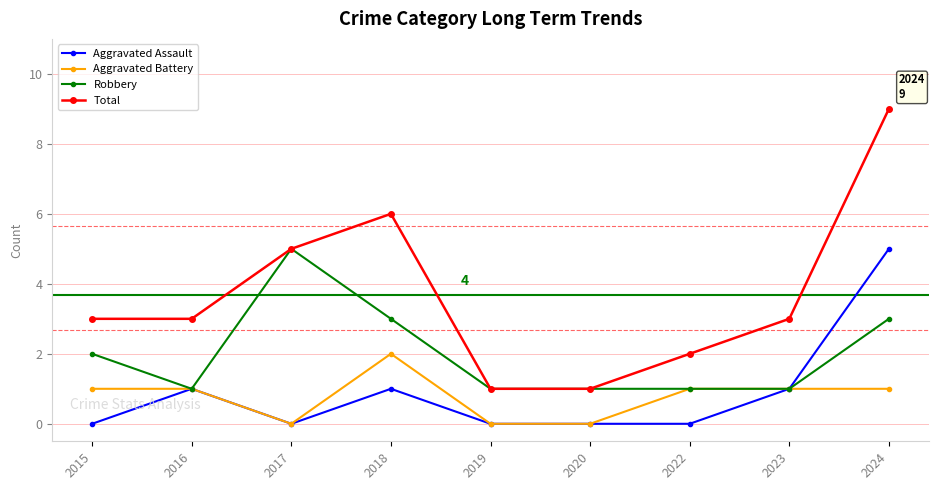

How many series are shown in this chart?

4